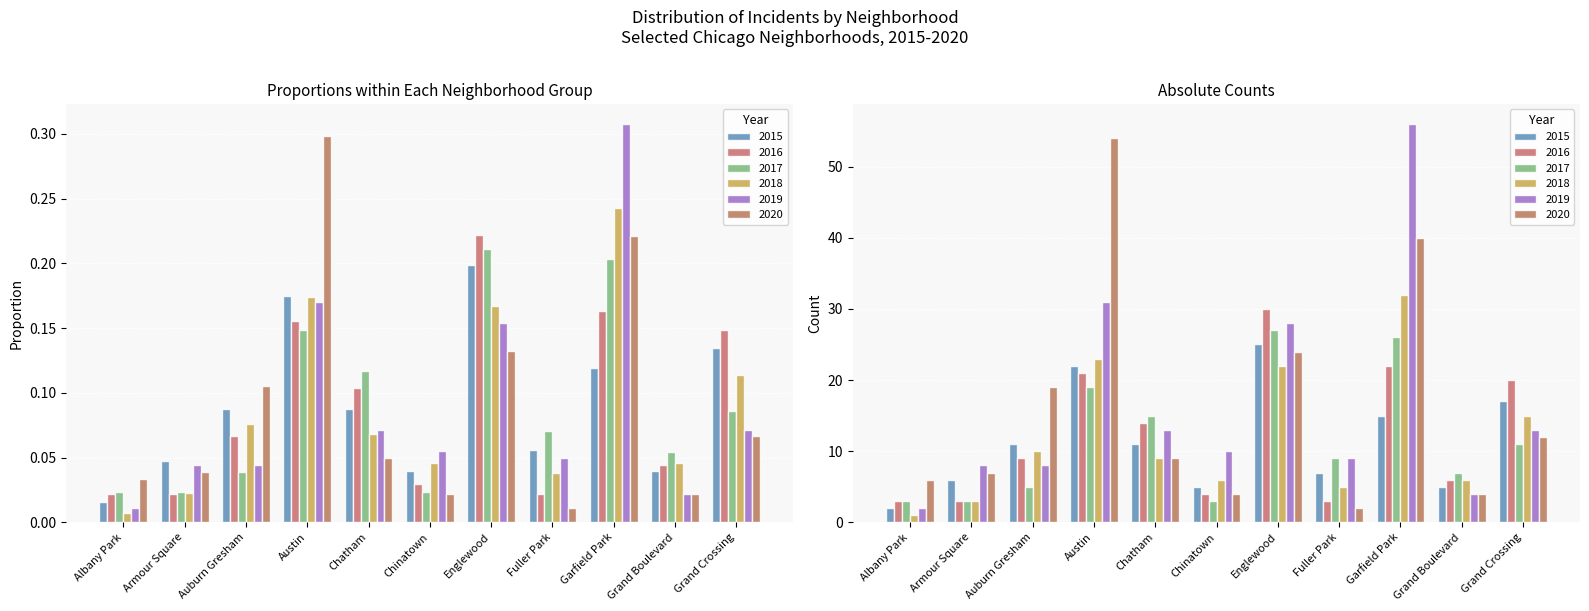

At how many categories does at least one series exceed 9?

5